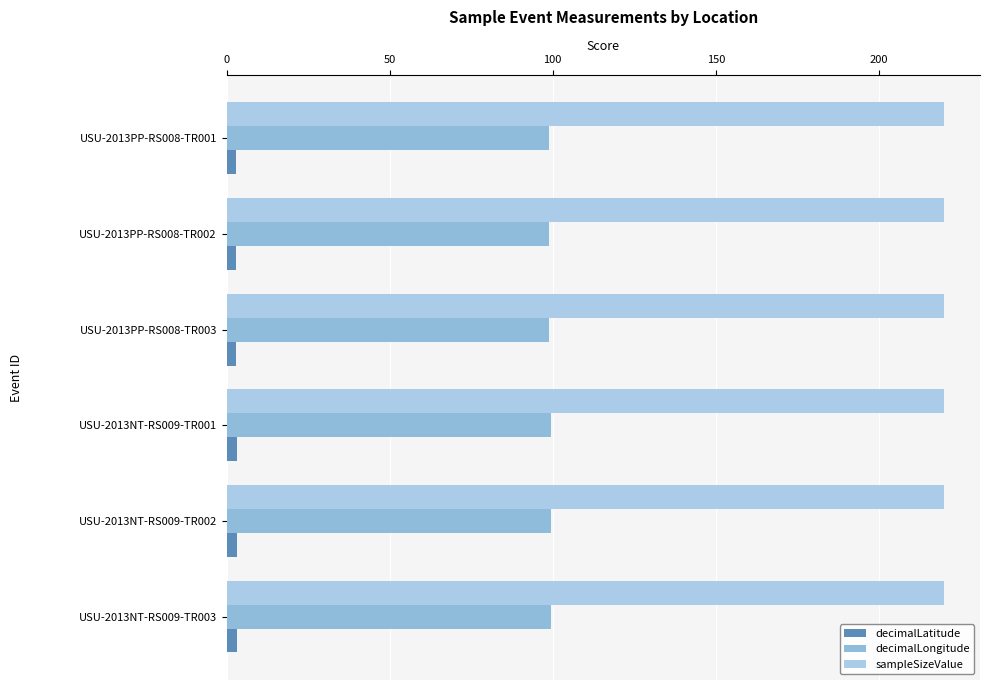

Which series has the widest spread of values?

decimalLongitude